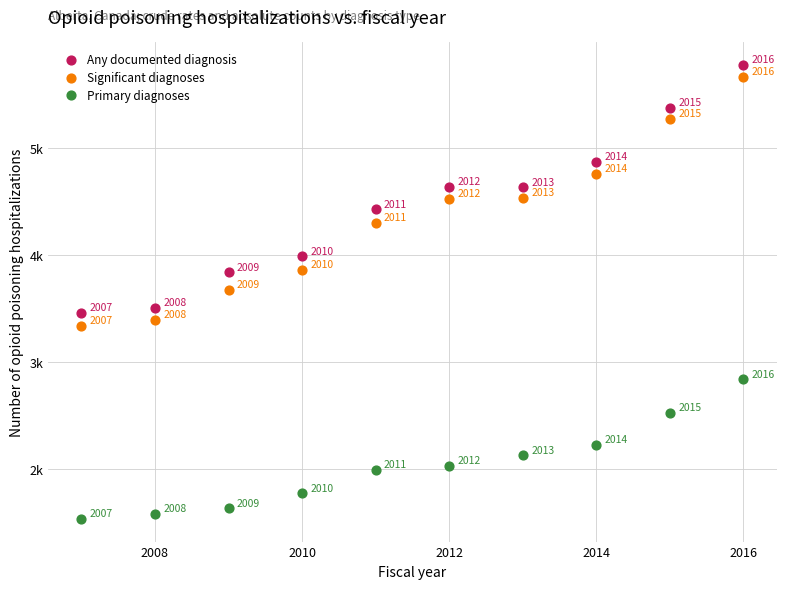

Which series contains the highest Y value?

Any documented diagnosis